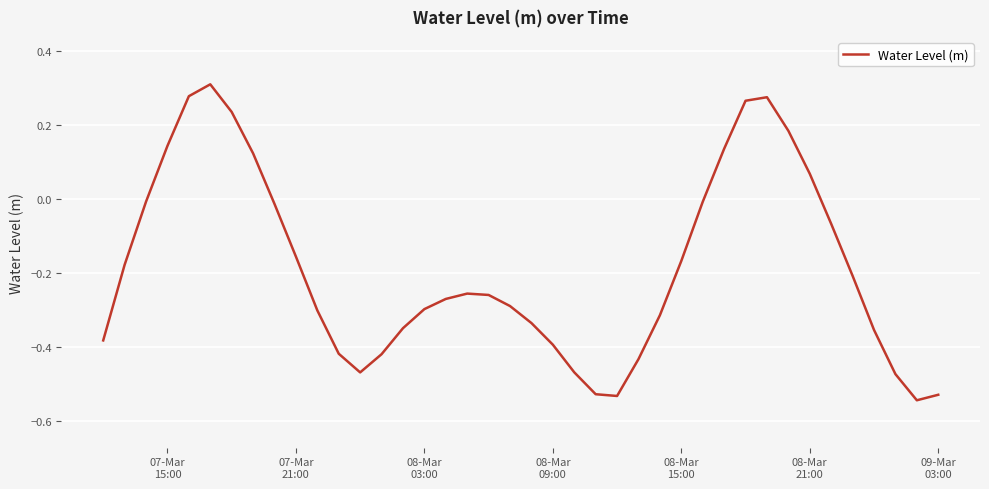

How many positive values are there?

10